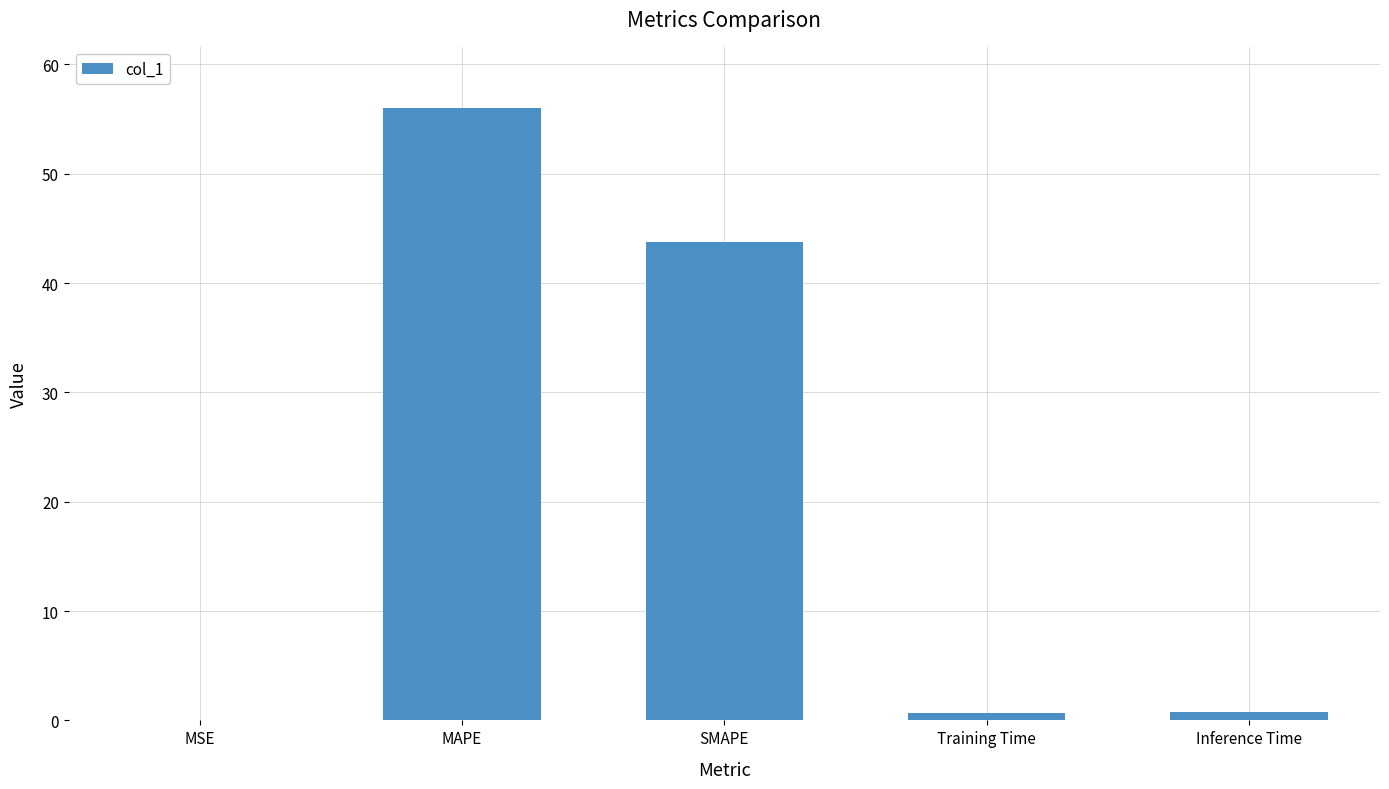

Are the bars horizontal?

No